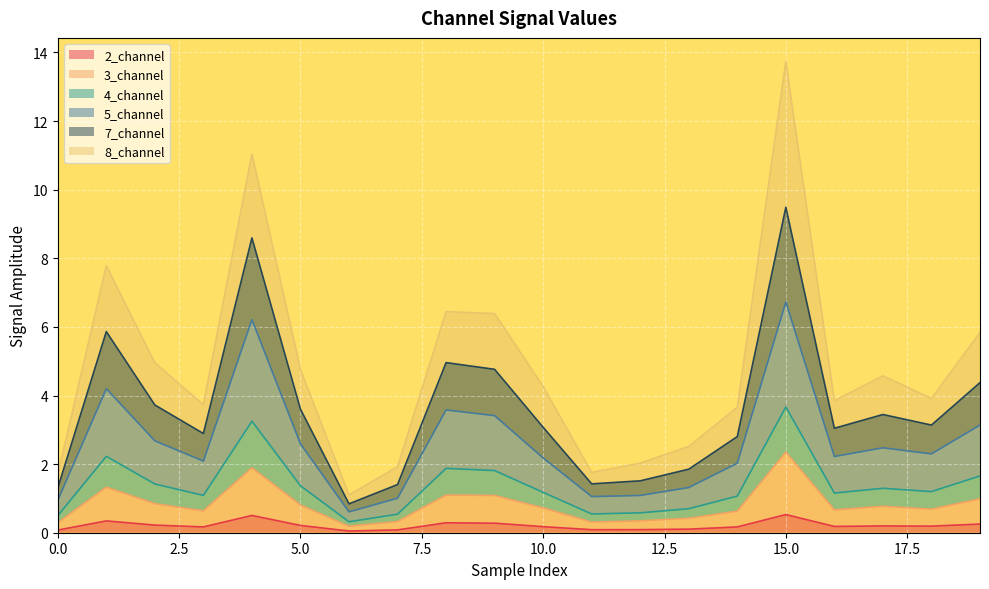

What is the highest value of the 2_channel series?

0.5